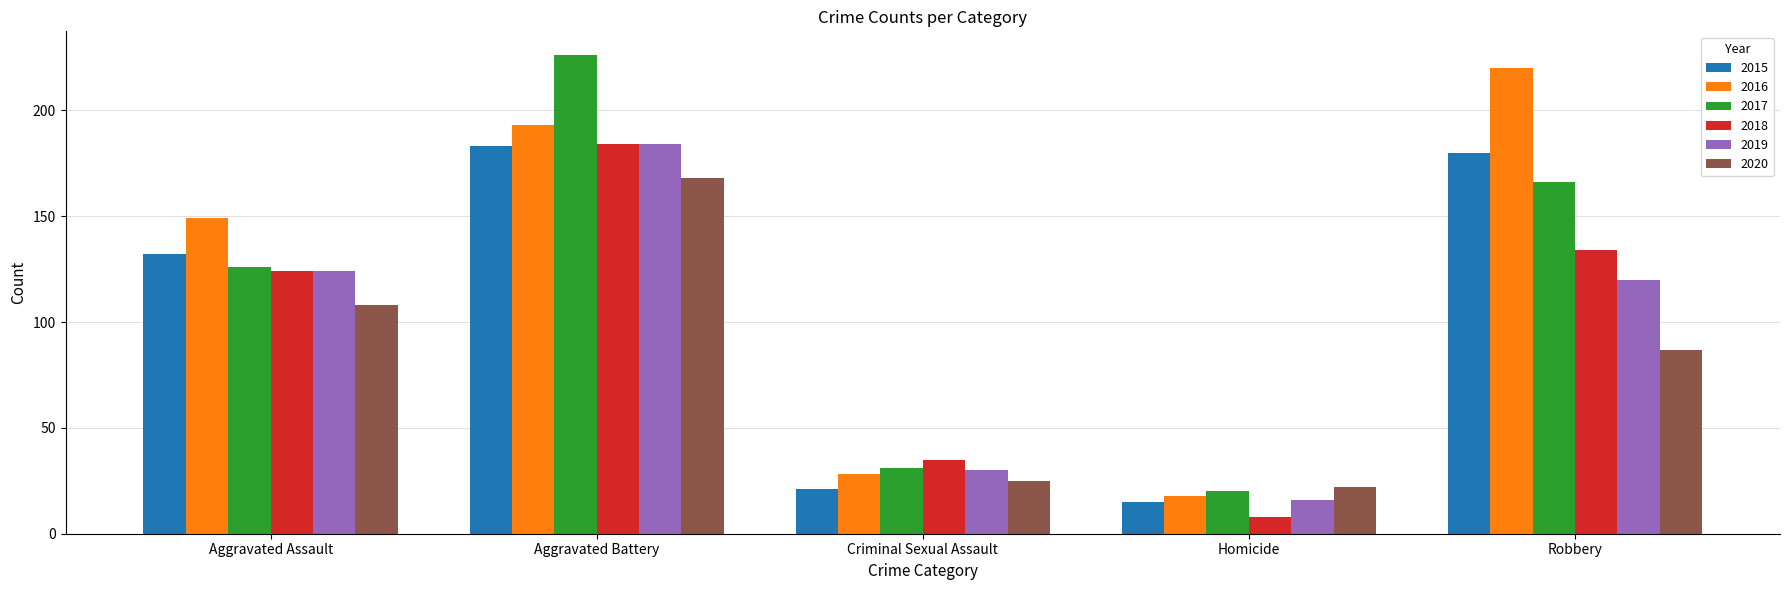

What is the spread (max minus min) of values at Robbery?

133